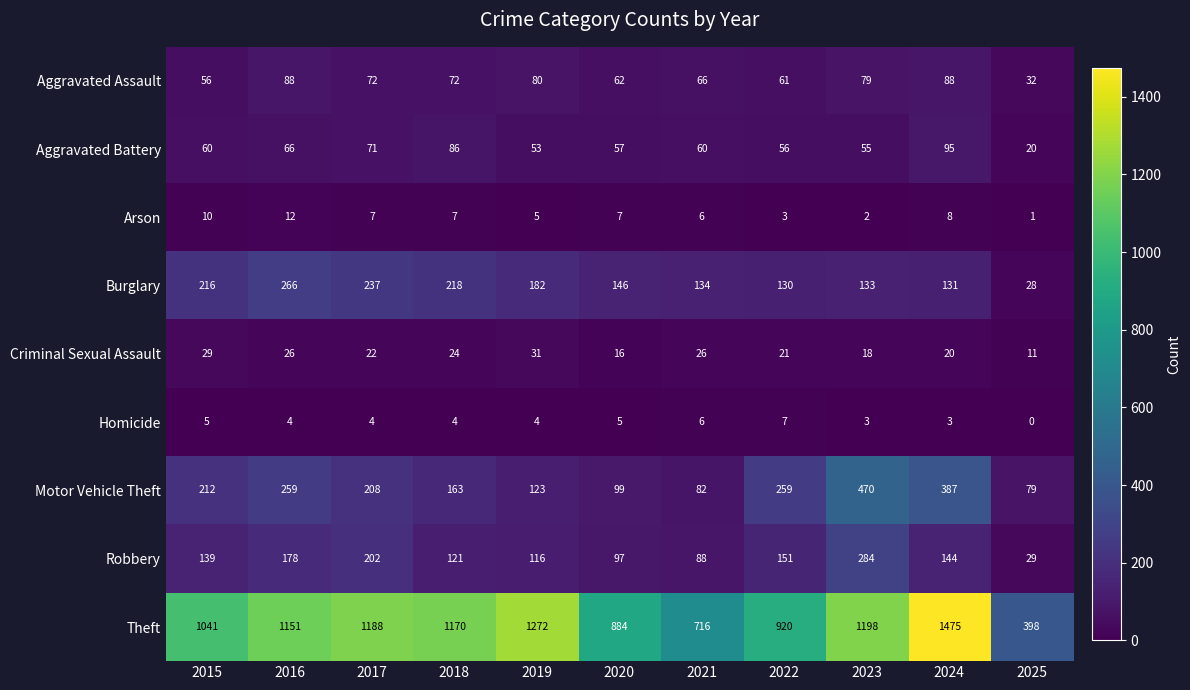

At 2016, list the series in order from smallest to largest.

Homicide, Arson, Criminal Sexual Assault, Aggravated Battery, Aggravated Assault, Robbery, Motor Vehicle Theft, Burglary, Theft